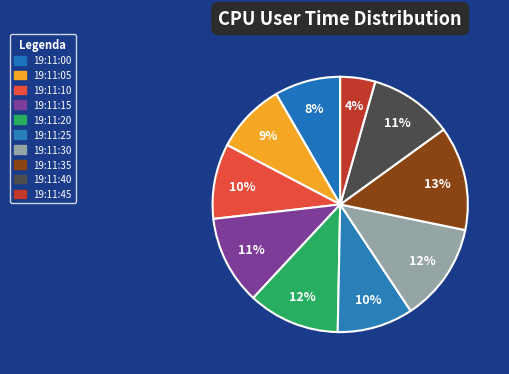

Which category has the smallest portion of the pie?

19:11:45